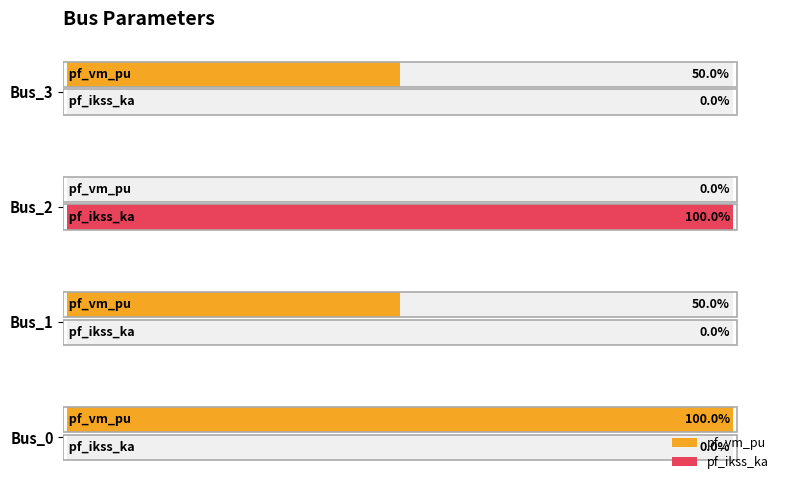

What is the average value of the pf_vm_pu series?

50.0